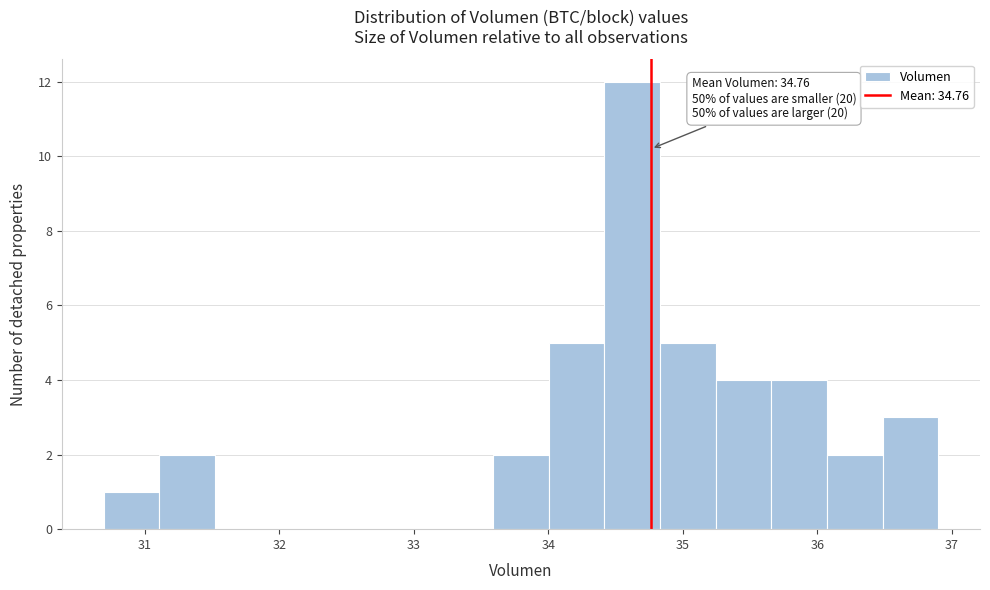

Which range on the x-axis has the tallest bar?

34.4 to 34.8